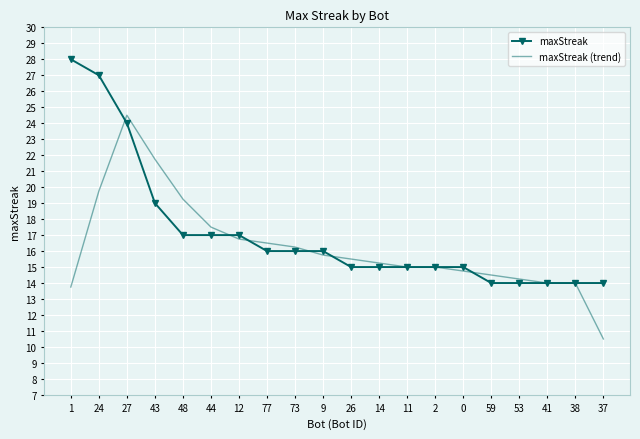

What is the lowest value of the maxStreak (trend) series?

10.5